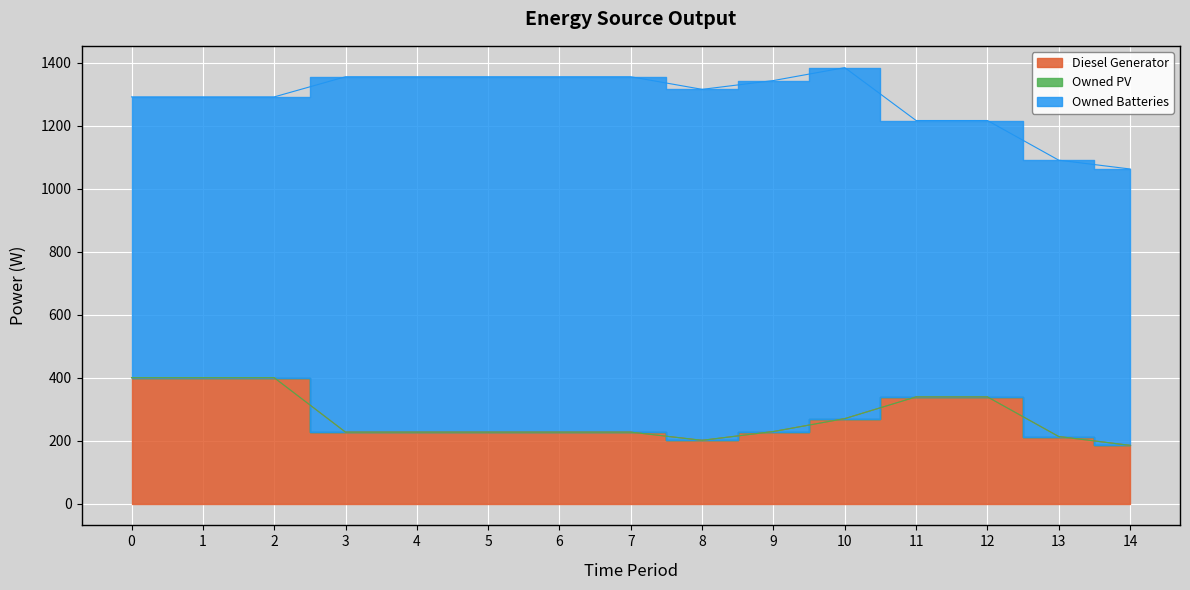

The Diesel Generator series shows 400 at 0. True or false?

True